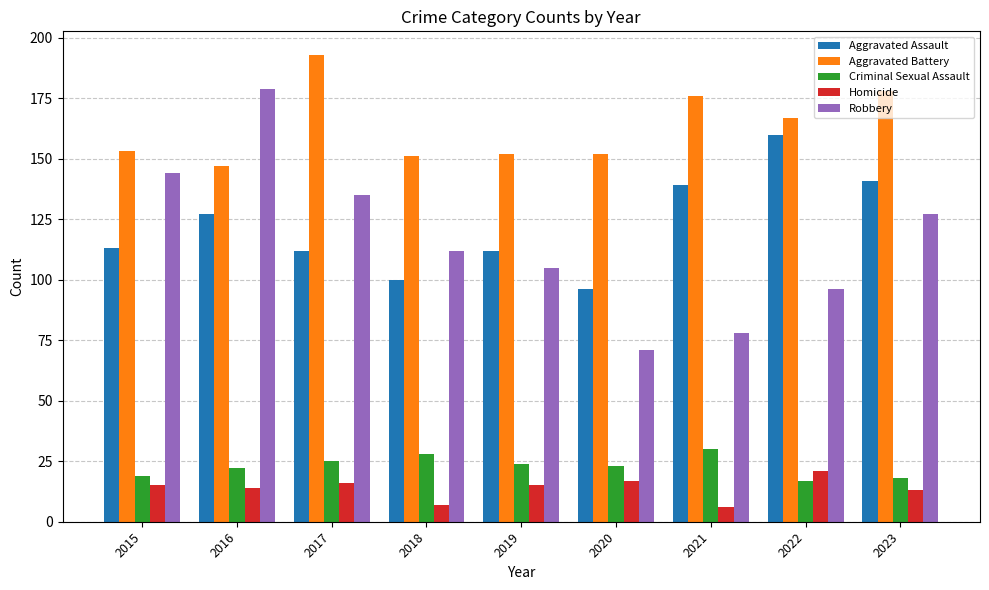

How many values in the Aggravated Battery series are below 153?

4